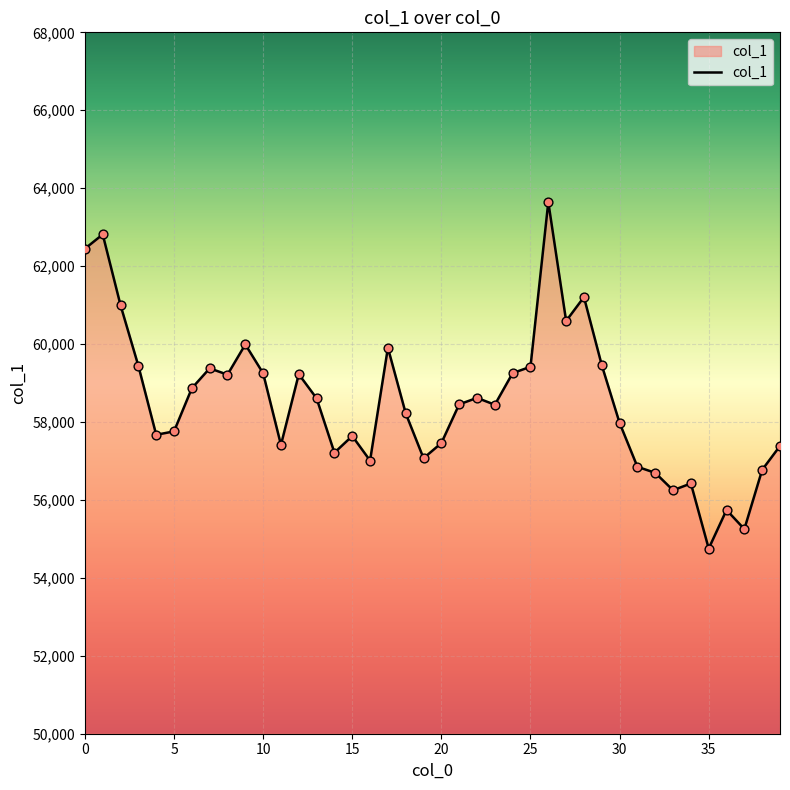

What is the greatest value displayed?

63645